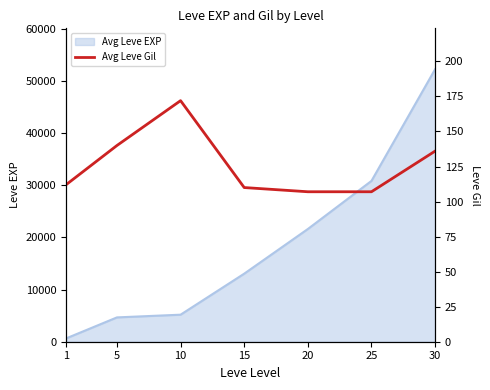

True or false: the data shows 107 at 20.

True